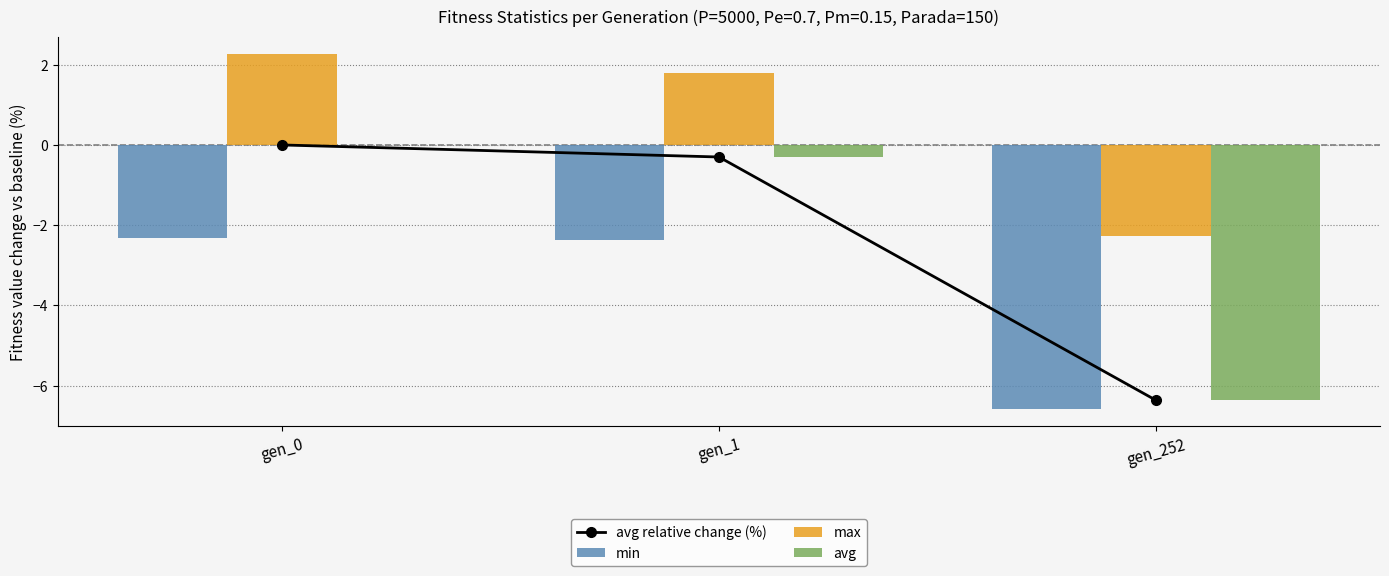

Which series has the largest range (max minus min)?

avg relative change (%)